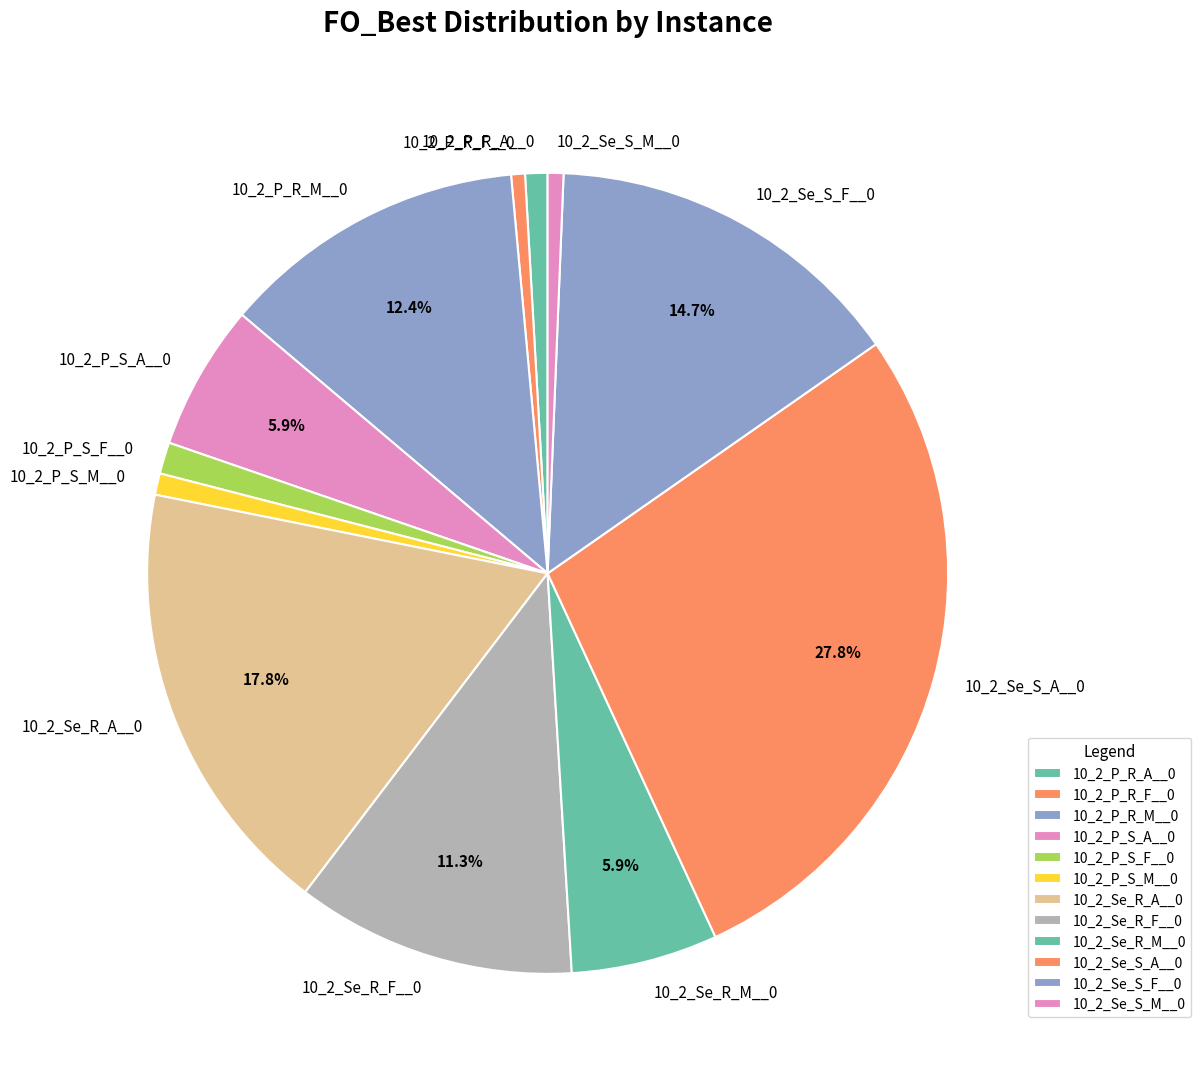

The 10_2_P_R_A__0 slice represents 11% of the pie. True or false?

False